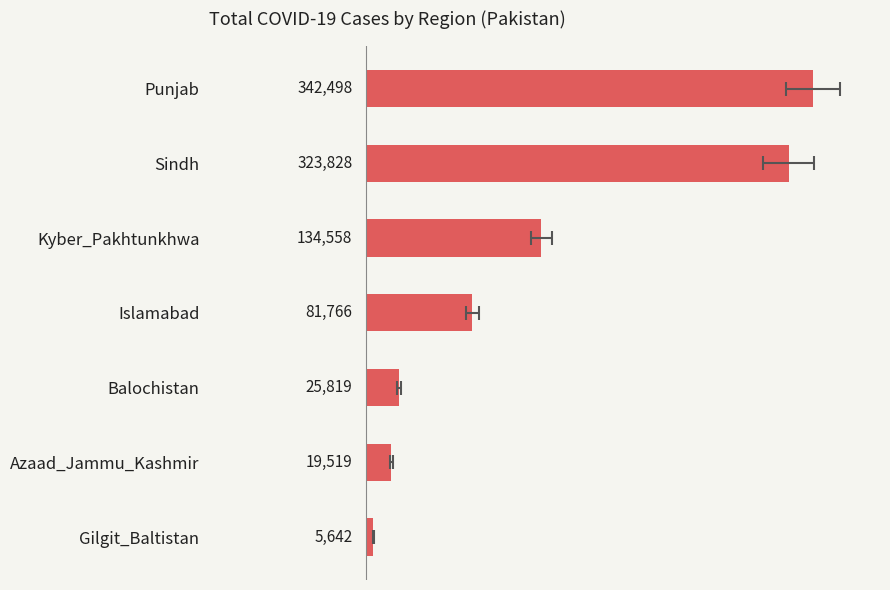

Does the chart contain any negative values?

No